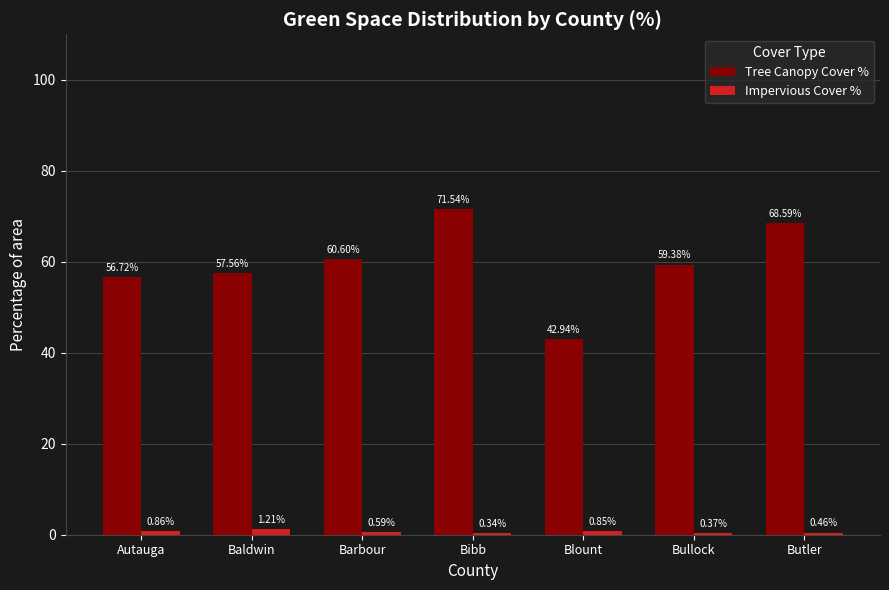

What position from the right is Autauga?

7